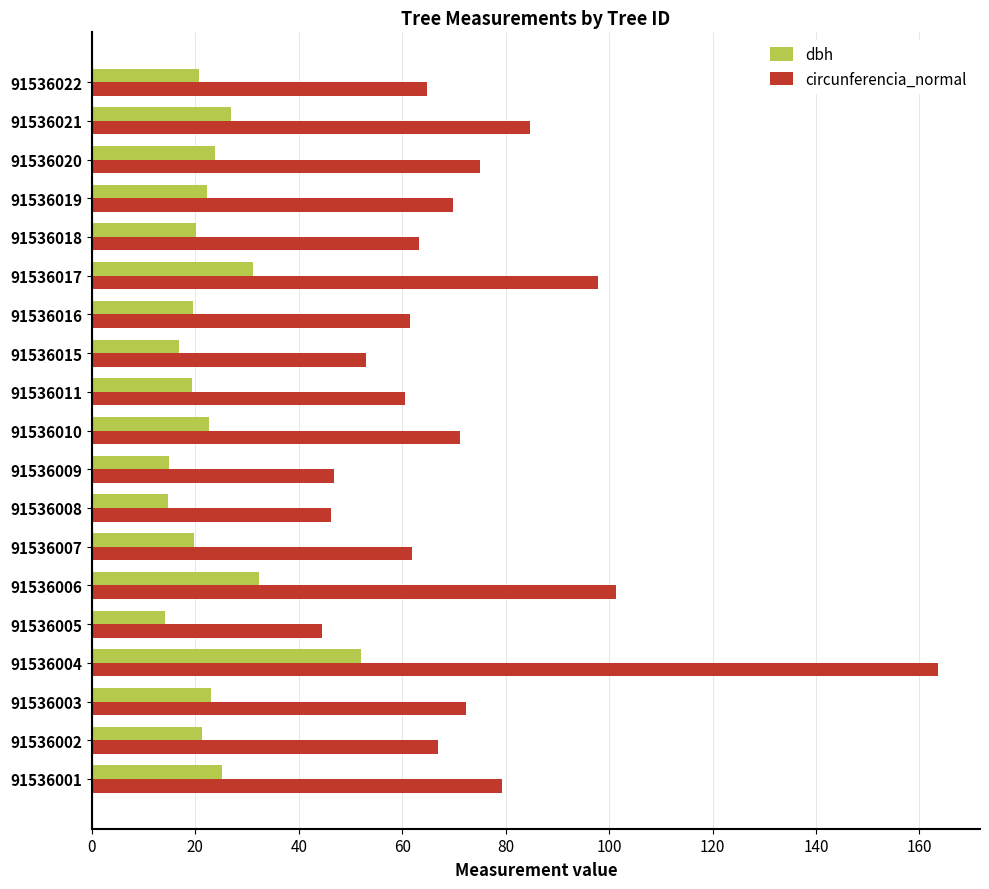

At which category is the sum across all series the highest?

91536004